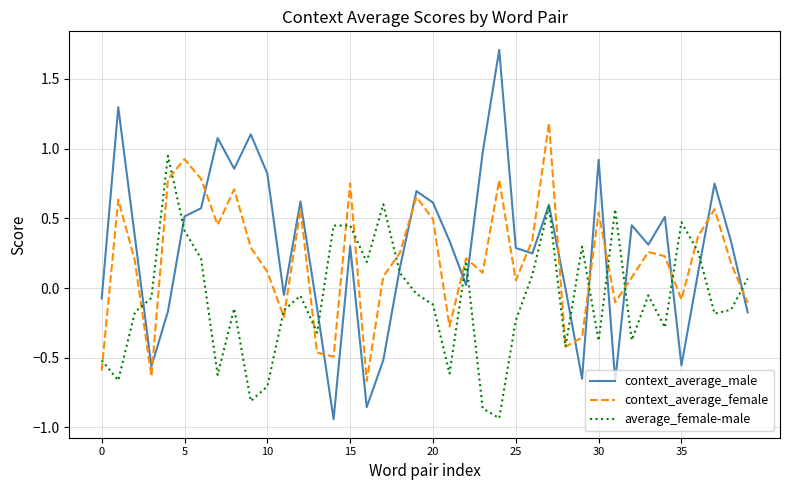

Which series has the widest spread of values?

context_average_male